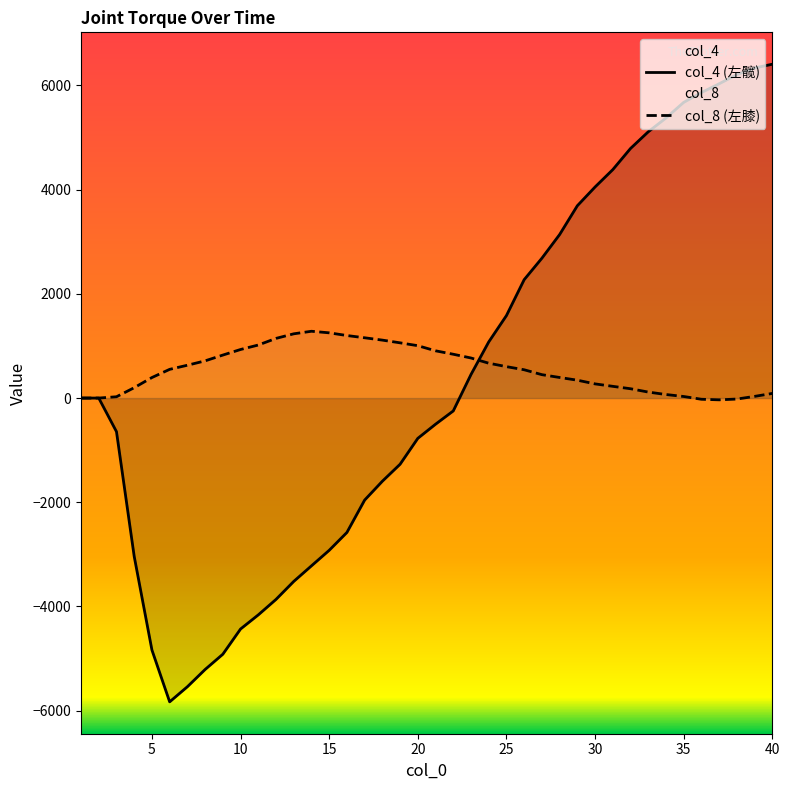

What is the lowest value of the col_4 series?

-5830